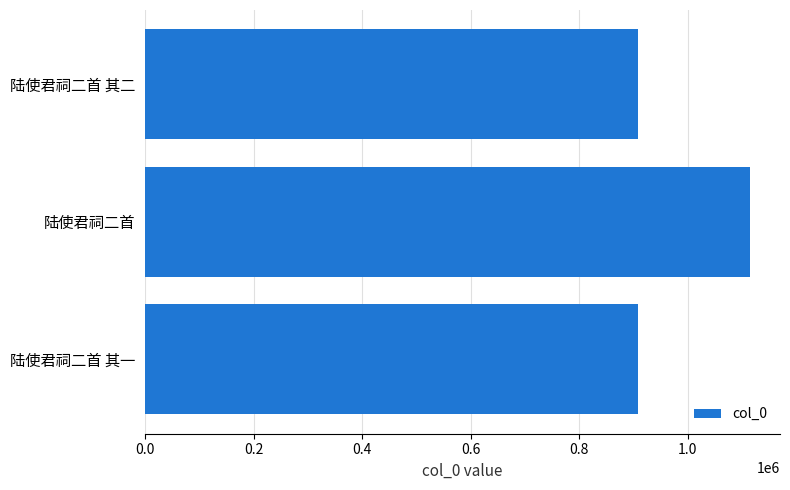

What is the average value?

976936